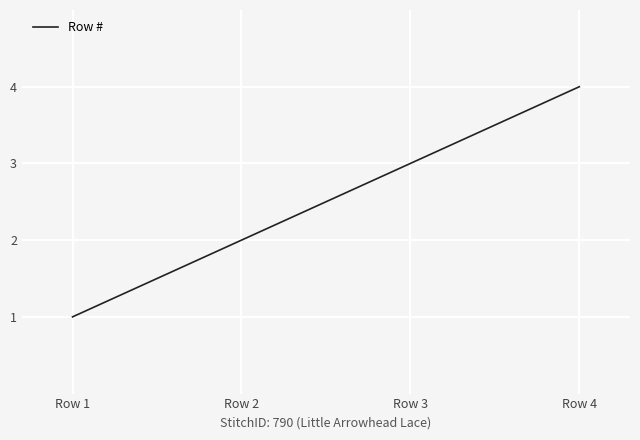

What is the difference between the maximum and minimum values?

3